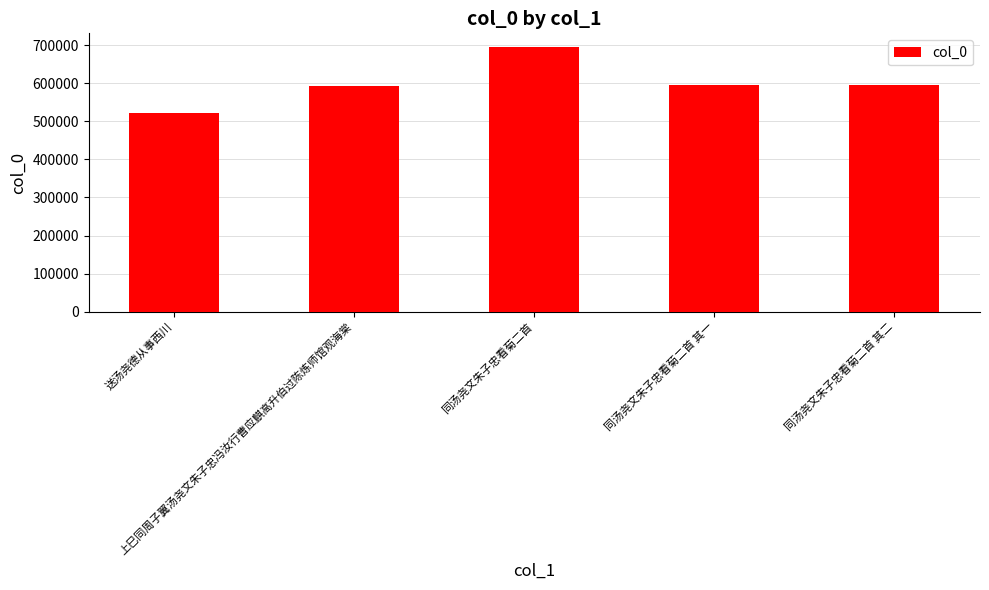

What is the smallest value displayed?

521374